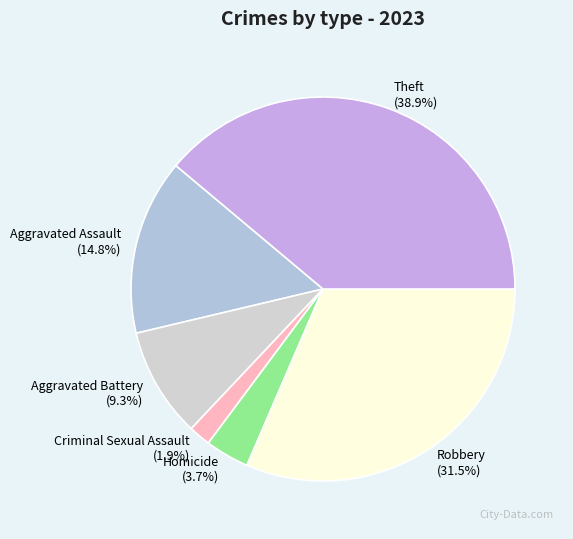

What is the smallest slice in the pie chart?

Criminal Sexual Assault